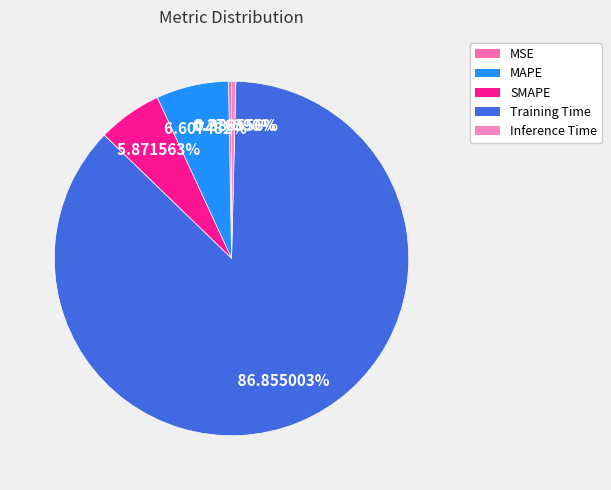

How many slices are in this pie chart?

5